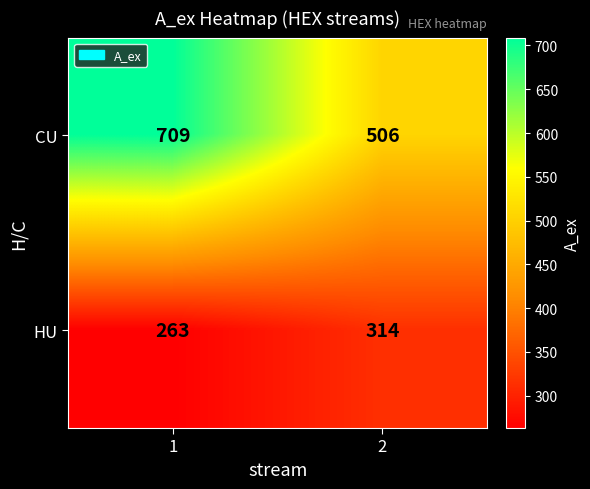

What value does the CU series have at 2?

506